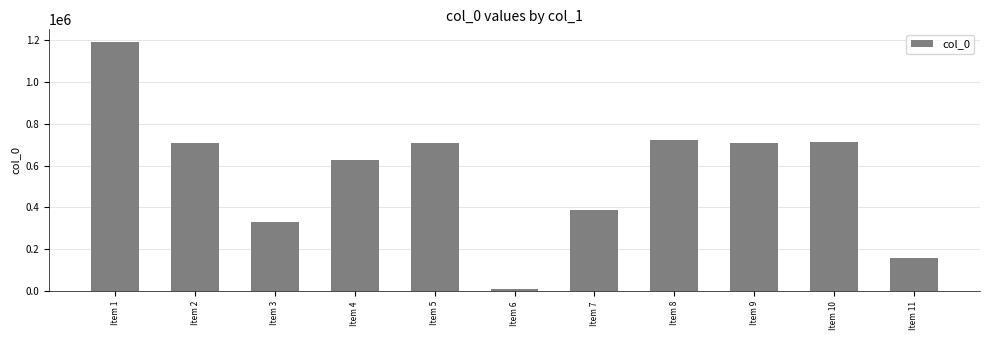

What is the difference between the maximum and minimum values?

1179992